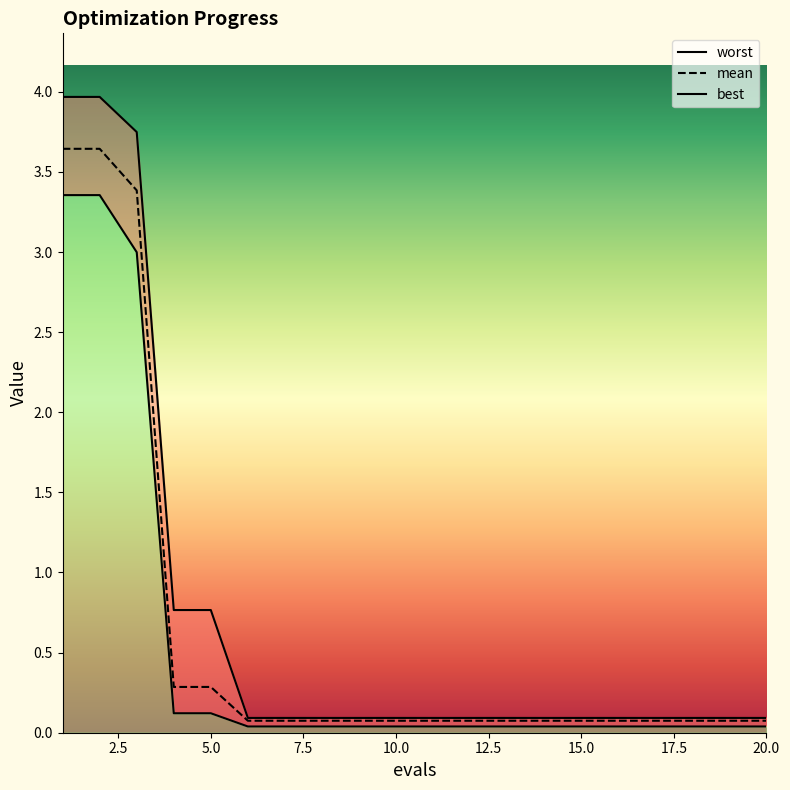

Does the chart have visible grid lines?

No